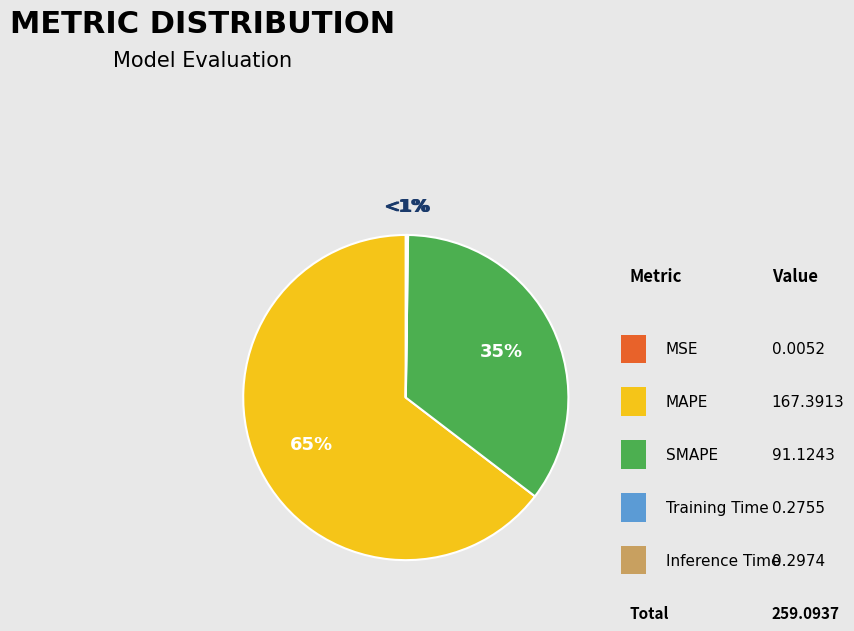

True or false: Training Time accounts for 1% of the total.

False